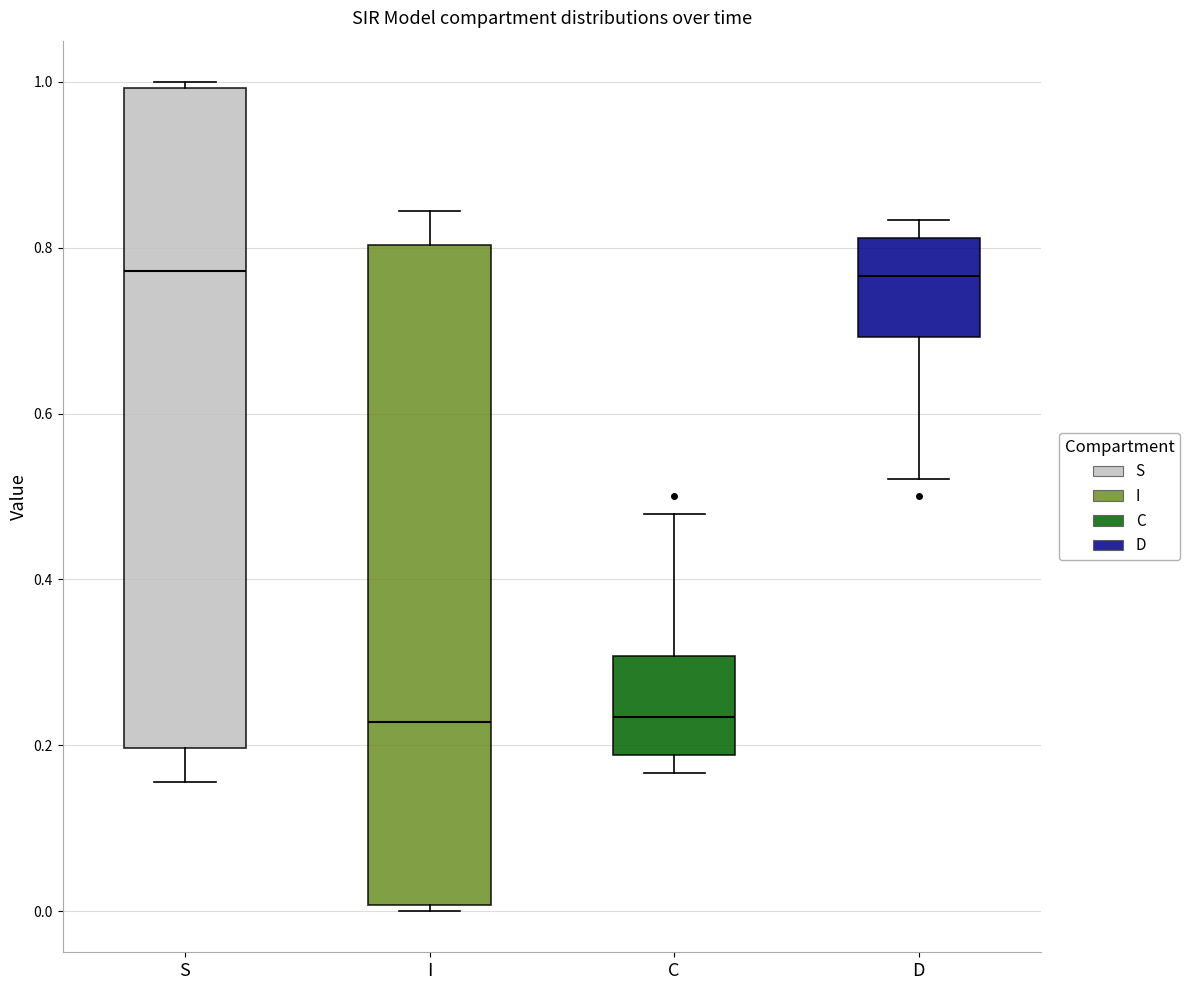

Reading left to right, read every box against the y-axis: the position of its median line, the range the box covers, and the ends of its whiskers. The values are not printed on the chart, so give them approximately, as read against the axis.

S: median 0.78, box 0.20 to 1.00, whiskers 0.16 to 1.00 (just above the box's upper edge)
I: median 0.22, box 0.00 to 0.80, whiskers 0.00 (just below the box's lower edge) to 0.84
C: median 0.24, box 0.18 to 0.30, whiskers 0.16 to 0.48
D: median 0.76, box 0.70 to 0.82, whiskers 0.52 to 0.84